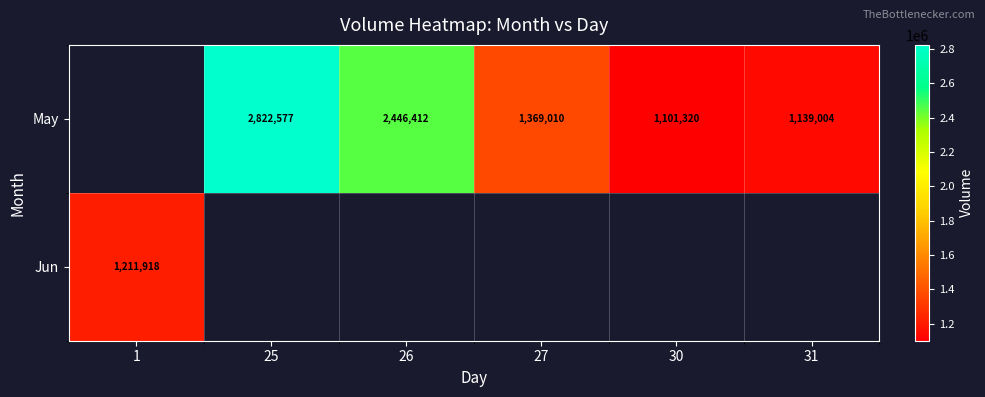

What is the maximum value shown in the chart?

2822577.0